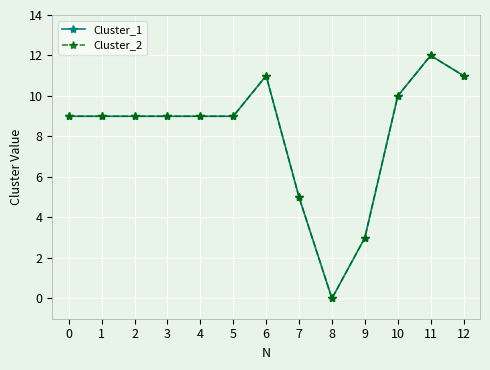

At which category is the sum across all series the highest?

11